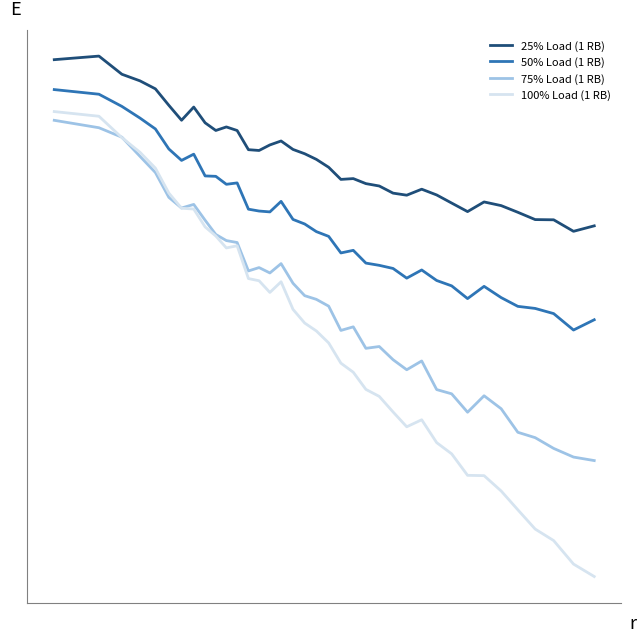

Rank the series by their average value, from lowest to highest.

100% Load (1 RB), 75% Load (1 RB), 50% Load (1 RB), 25% Load (1 RB)